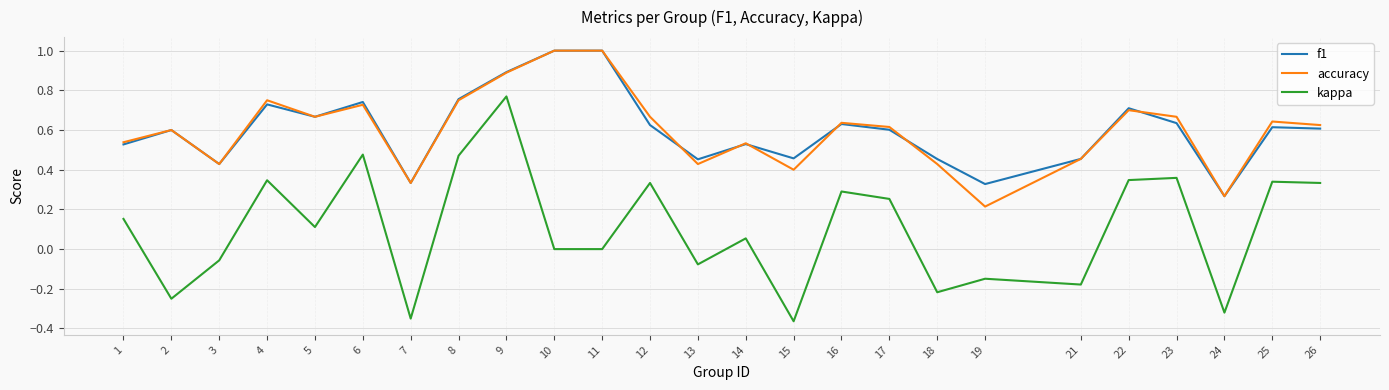

True or false: kappa and f1 intersect in this chart.

False